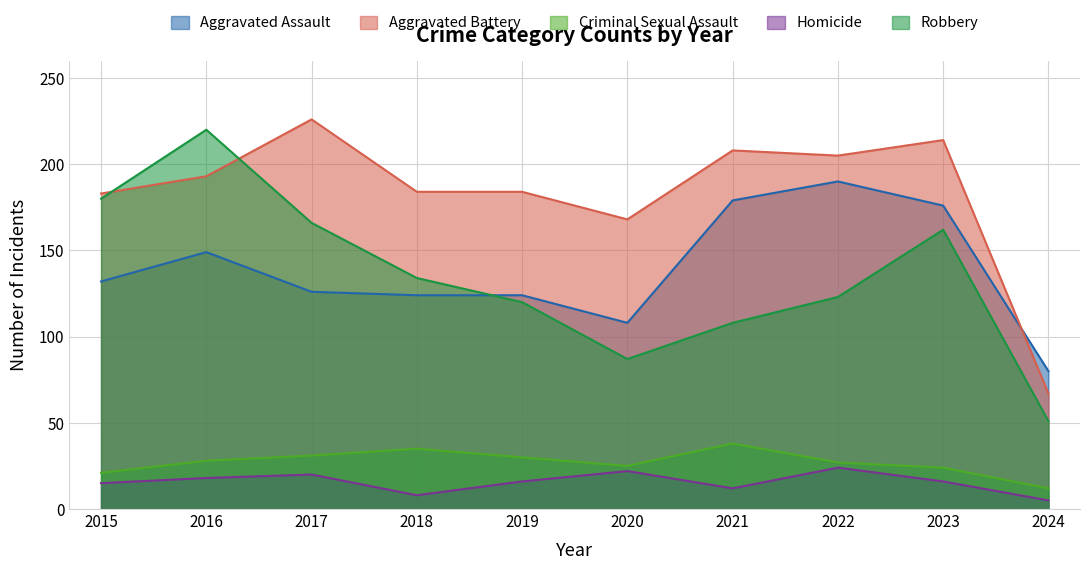

What is the sum of all Aggravated Assault values?

1388